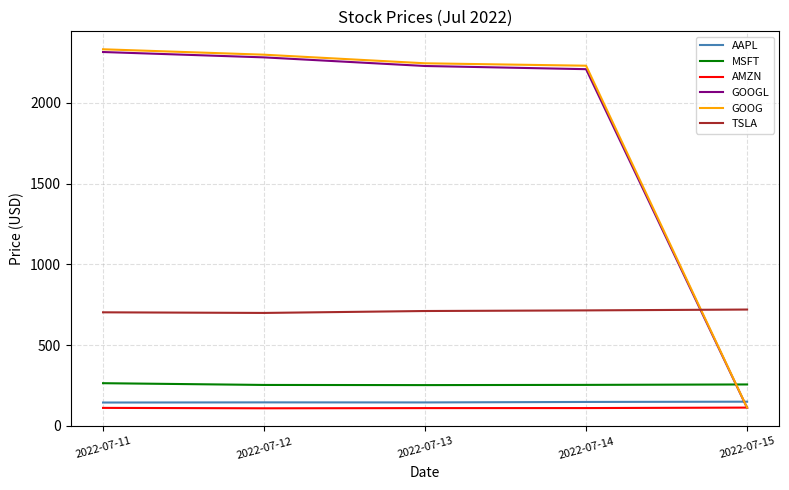

What is the difference between the highest and lowest values at 2022-07-15?

608.4